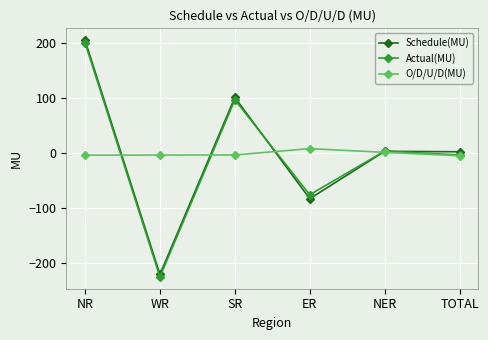

How many values in the Schedule(MU) series exceed 2?

3